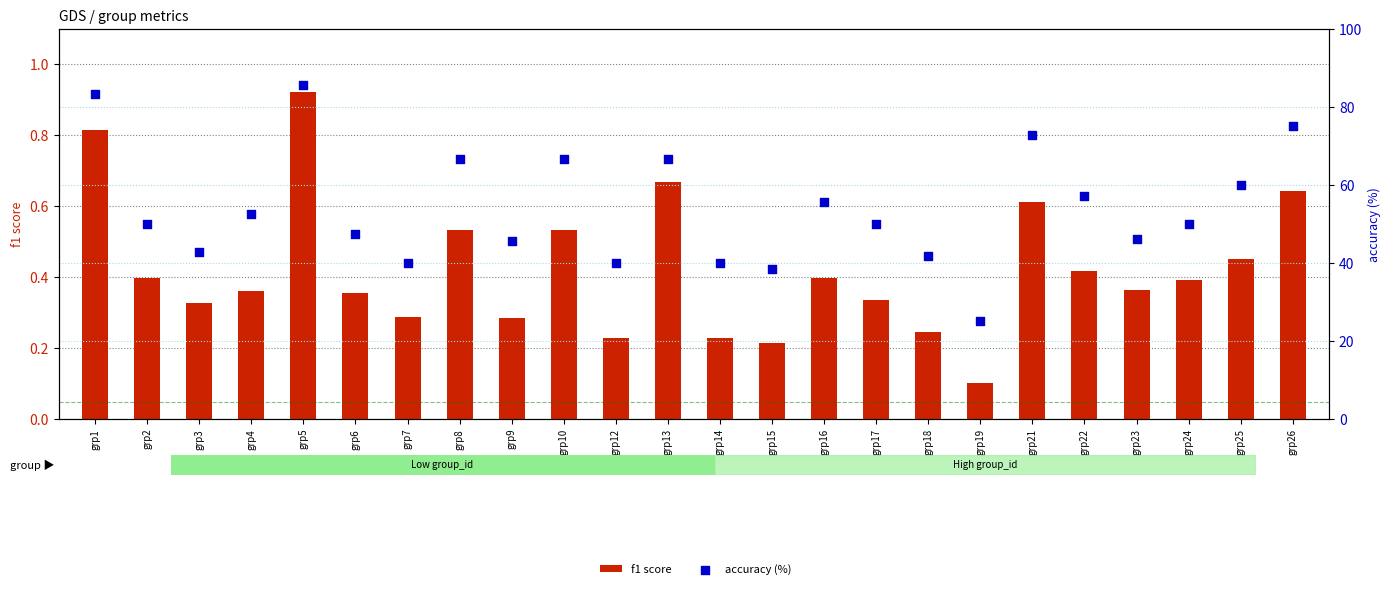

At which category is the sum across all series the highest?

grp5